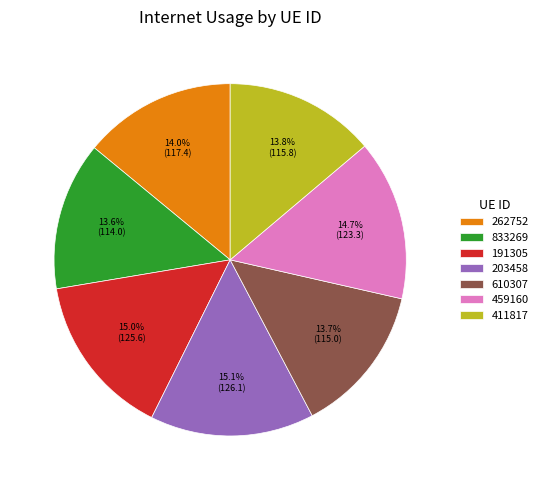

Is there a majority slice in this chart?

No